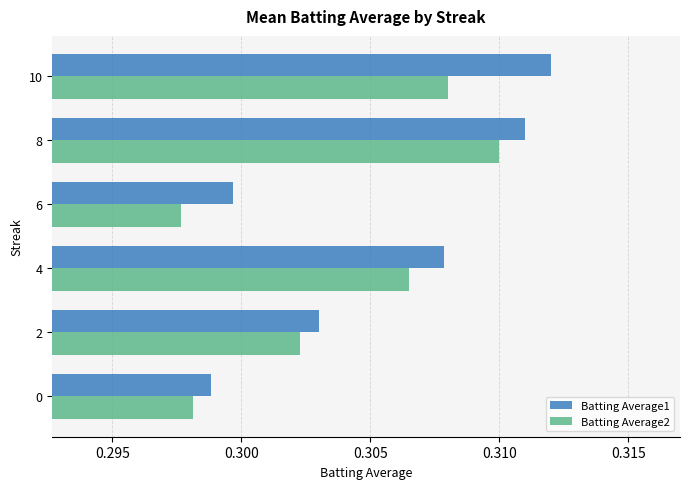

What are all the series names shown in the legend?

Batting Average1, Batting Average2